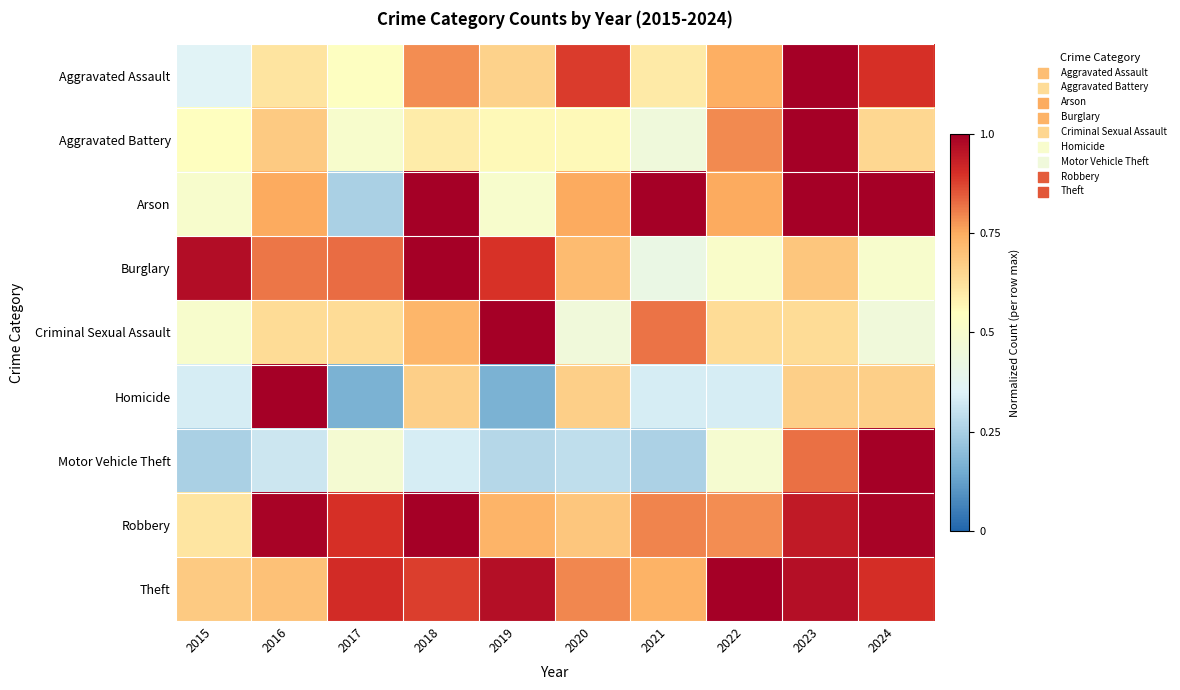

Reading right to left, transcribe all the data shown in this chart.

Aggravated Assault: 2024=0.9	2023=1.0	2022=0.7	2021=0.6	2020=0.9	2019=0.7	2018=0.8	2017=0.5	2016=0.6	2015=0.4
Aggravated Battery: 2024=0.6	2023=1.0	2022=0.8	2021=0.5	2020=0.6	2019=0.6	2018=0.6	2017=0.5	2016=0.7	2015=0.5
Arson: 2024=1.0	2023=1.0	2022=0.8	2021=1.0	2020=0.8	2019=0.5	2018=1.0	2017=0.2	2016=0.8	2015=0.5
Burglary: 2024=0.5	2023=0.7	2022=0.5	2021=0.4	2020=0.7	2019=0.9	2018=1.0	2017=0.8	2016=0.8	2015=1.0
Criminal Sexual Assault: 2024=0.5	2023=0.6	2022=0.6	2021=0.8	2020=0.5	2019=1.0	2018=0.7	2017=0.6	2016=0.6	2015=0.5
Homicide: 2024=0.7	2023=0.7	2022=0.3	2021=0.3	2020=0.7	2019=0.2	2018=0.7	2017=0.2	2016=1.0	2015=0.3
Motor Vehicle Theft: 2024=1.0	2023=0.8	2022=0.5	2021=0.3	2020=0.3	2019=0.3	2018=0.3	2017=0.5	2016=0.3	2015=0.3
Robbery: 2024=1.0	2023=0.9	2022=0.8	2021=0.8	2020=0.7	2019=0.7	2018=1.0	2017=0.9	2016=1.0	2015=0.6
Theft: 2024=0.9	2023=1.0	2022=1.0	2021=0.7	2020=0.8	2019=1.0	2018=0.9	2017=0.9	2016=0.7	2015=0.7